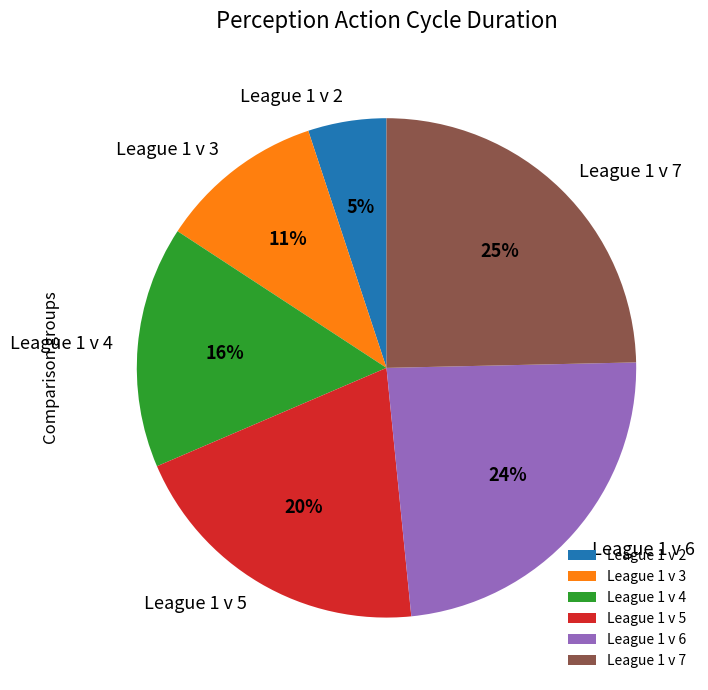

To the nearest percent, what is the difference between the League 1 v 5 and League 1 v 3 slice percentages?

9%